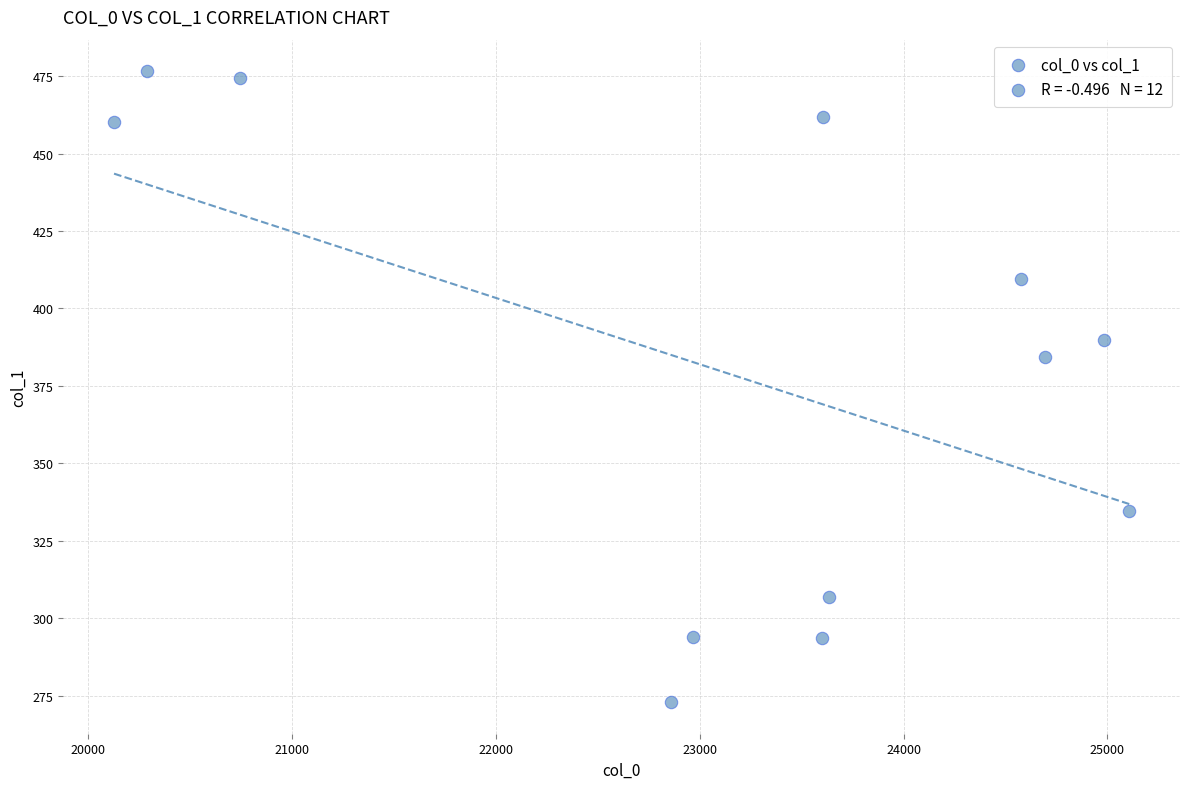

What is the range of X values (max minus min)?

4980.5